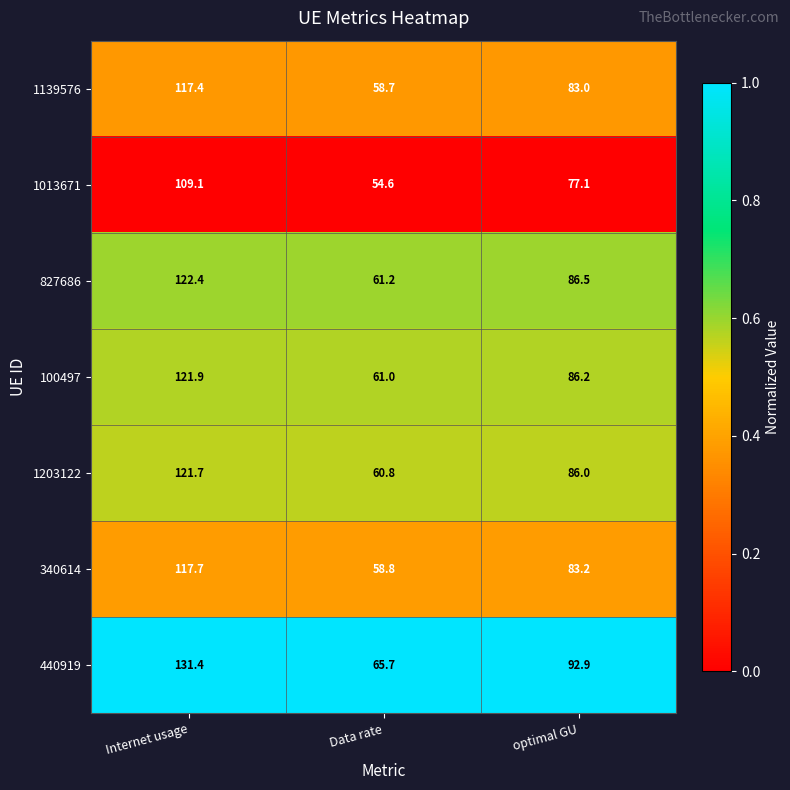

List the series in order of their peak value, highest first.

440919, 827686, 100497, 1203122, 340614, 1139576, 1013671